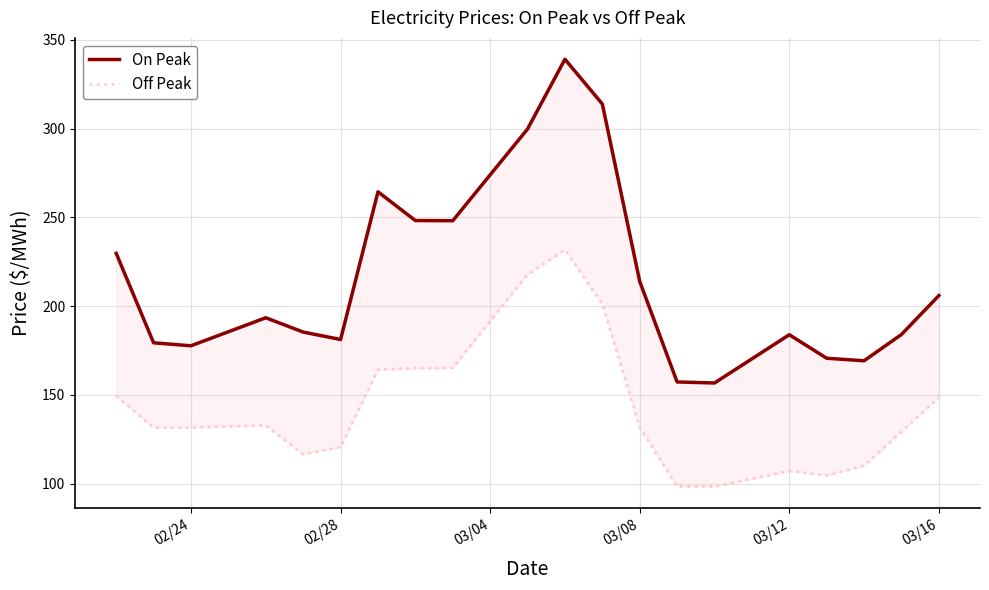

What are all the series names shown in the legend?

On Peak, Off Peak